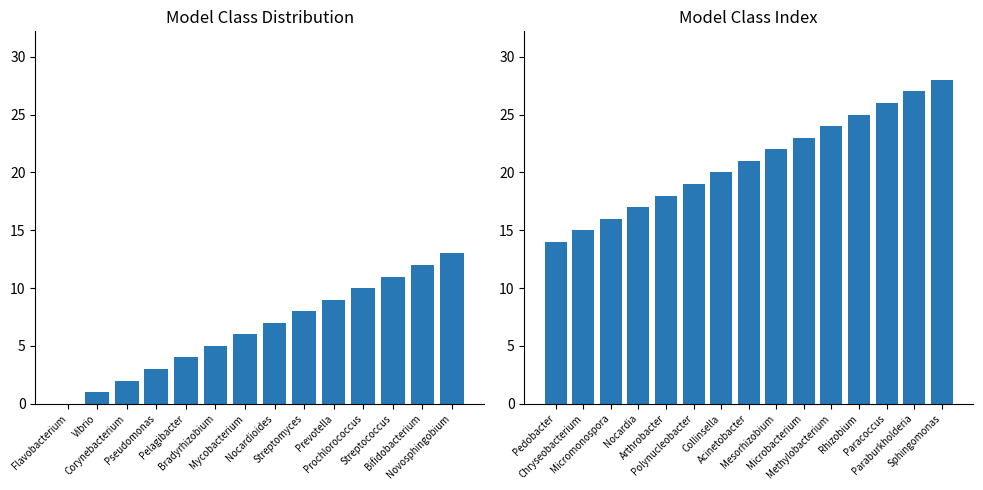

Which has a higher value, Paracoccus or Collinsella?

Paracoccus